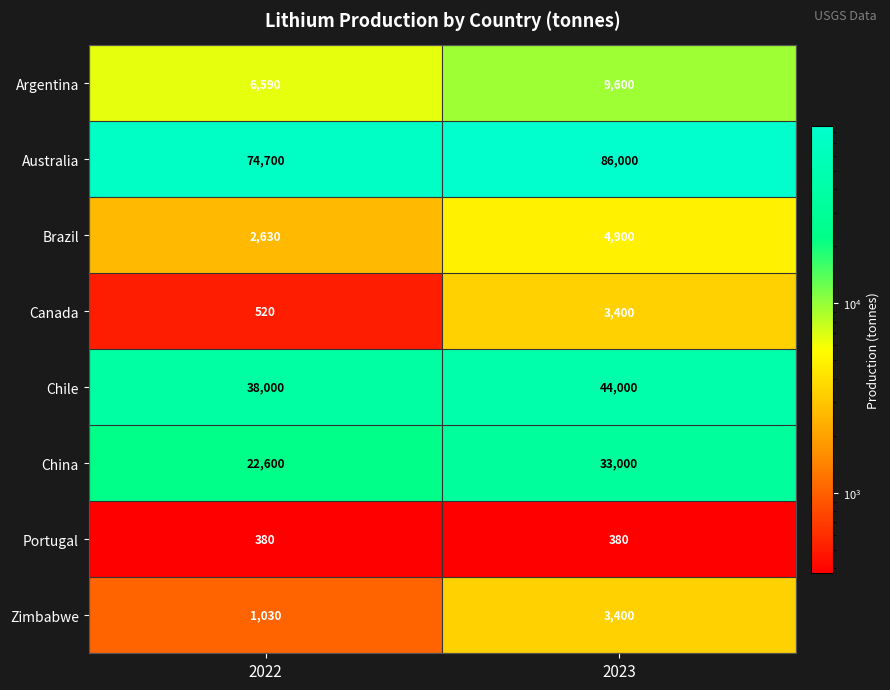

What is the sum of all Argentina values?

16190